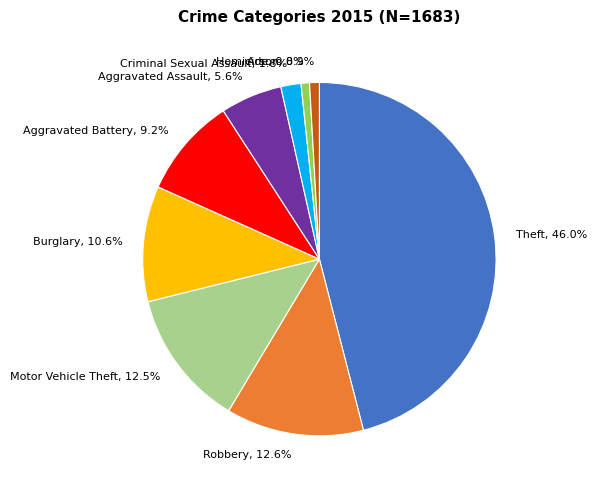

Does Robbery account for over 50% of the chart?

No